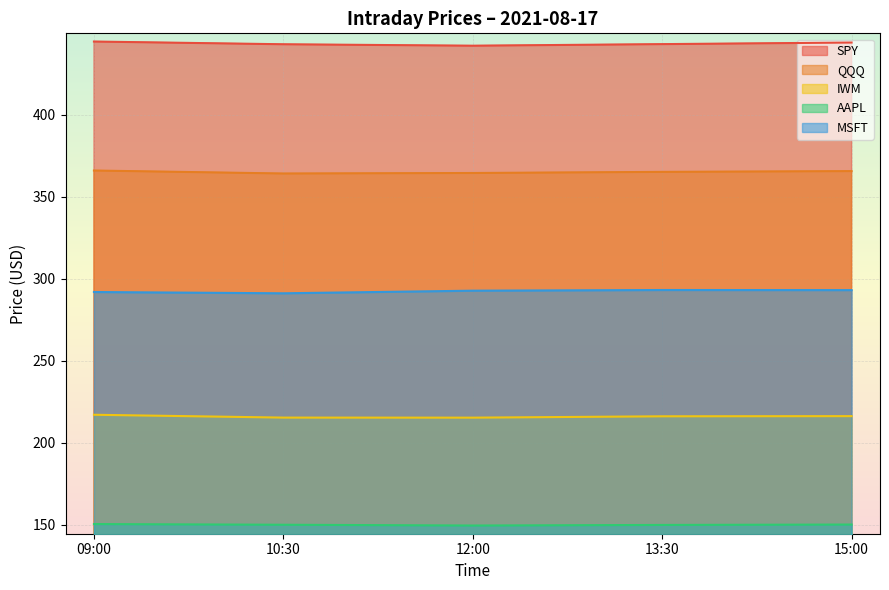

The MSFT series shows 156.7 at 15:00. True or false?

False